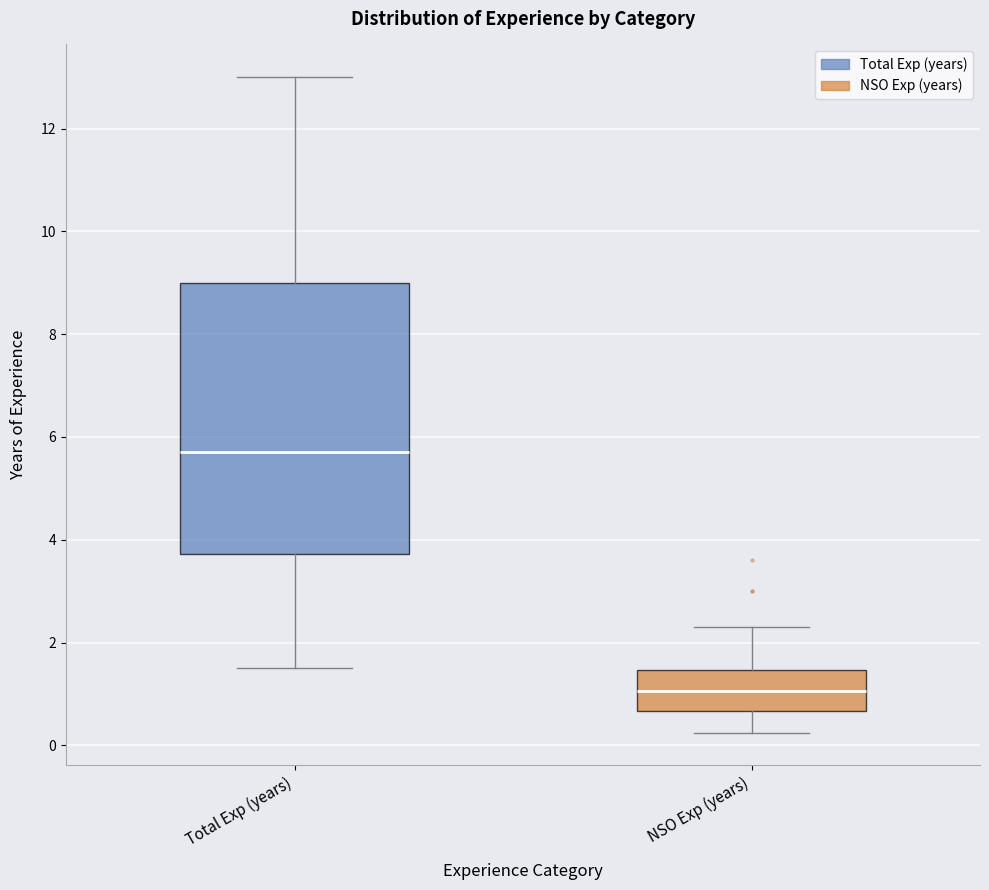

Which box has the lowest median line?

NSO Exp (years)